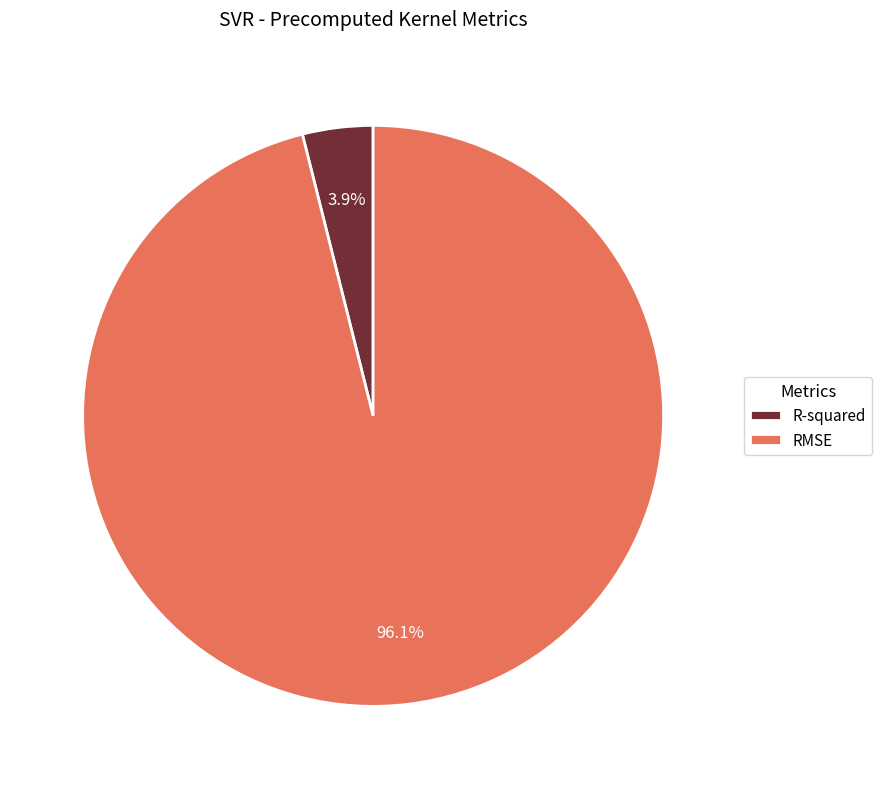

Does any single category account for the majority?

Yes